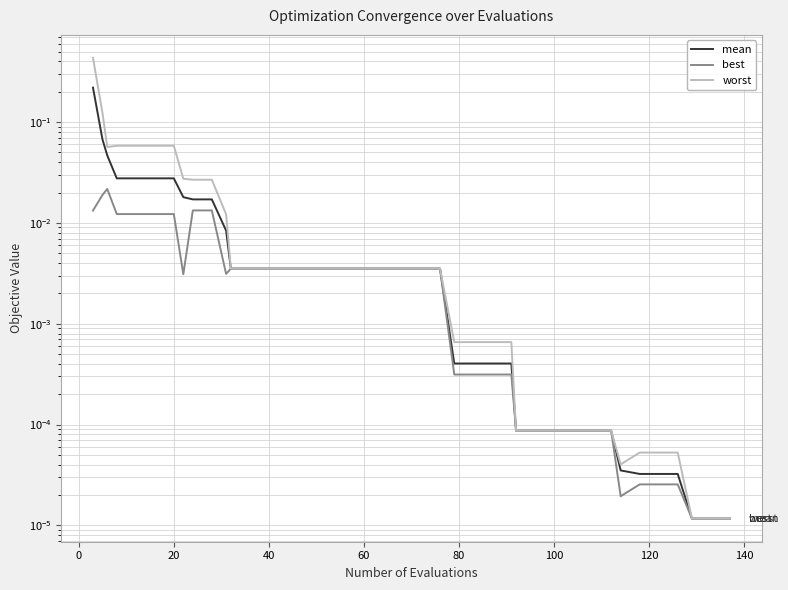

The worst series shows 0.0 at 16. True or false?

False